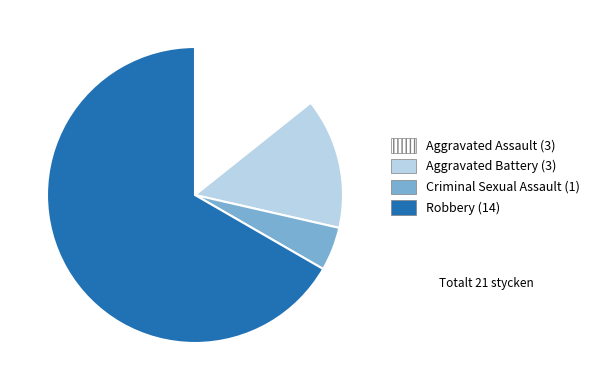

How many segments does this pie chart have?

4